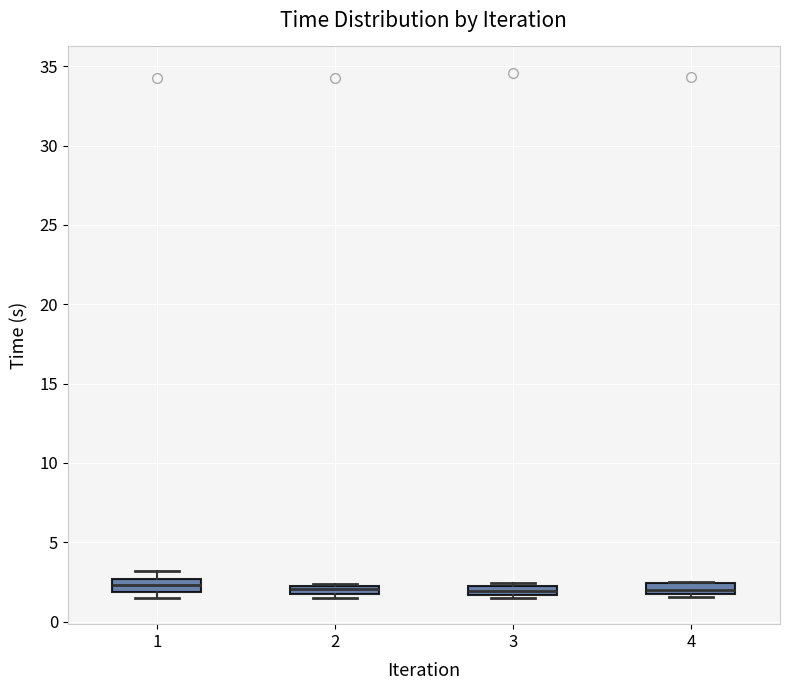

Where is the upper edge of the box at x = 1 on the y-axis? The values are not printed on the chart, so give them approximately, as read against the axis.

2.5